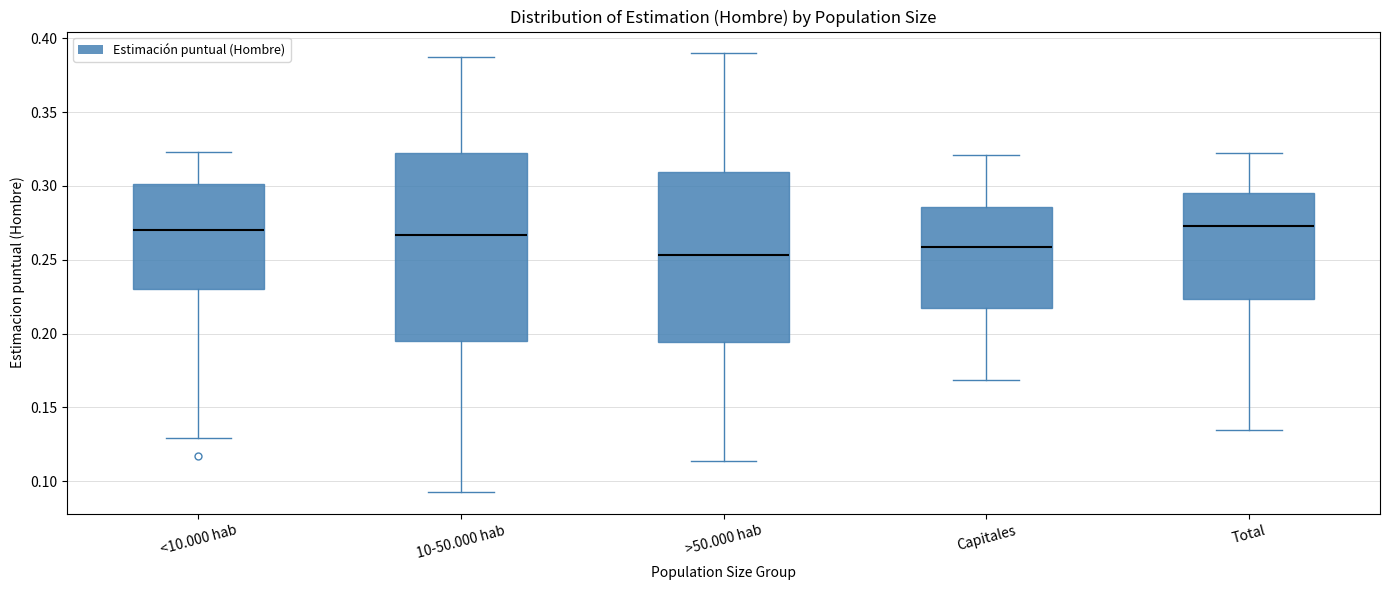

Comparing the boxes themselves (not the whiskers), which one is the tallest?

10-50.000 hab